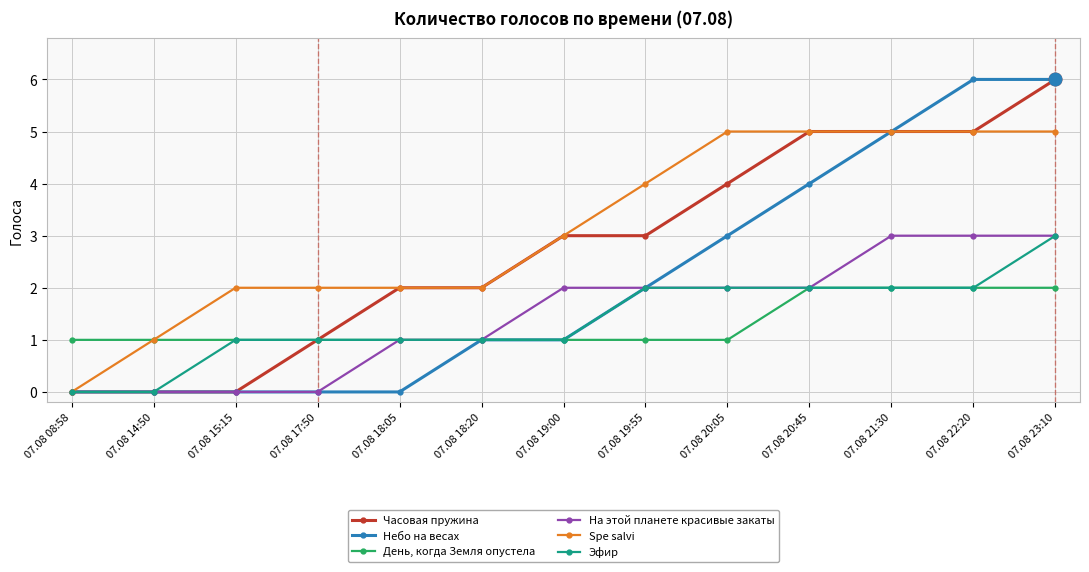

The Часовая пружина series shows 10 at 07.08 23:10. True or false?

False